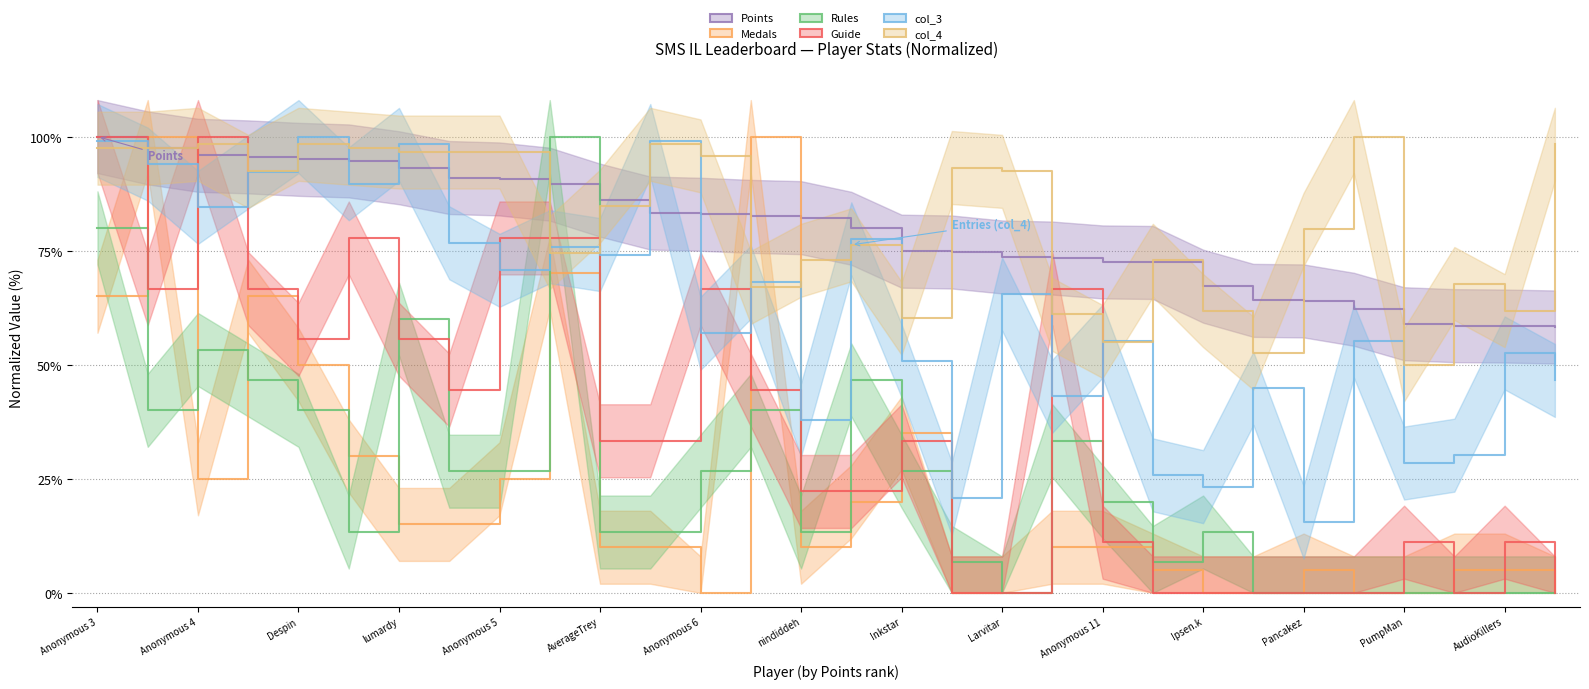

Which series has the largest total across all categories?

col_4